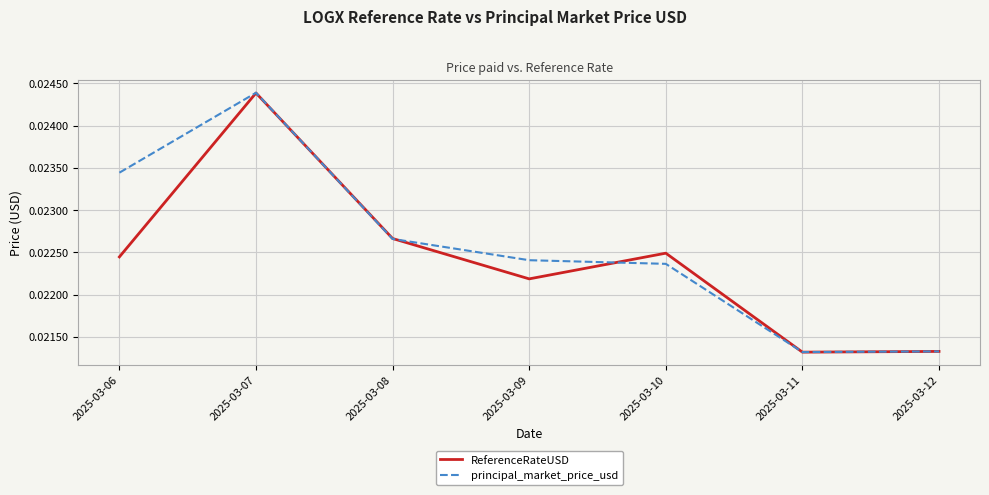

Which series has the largest range (max minus min)?

principal_market_price_usd